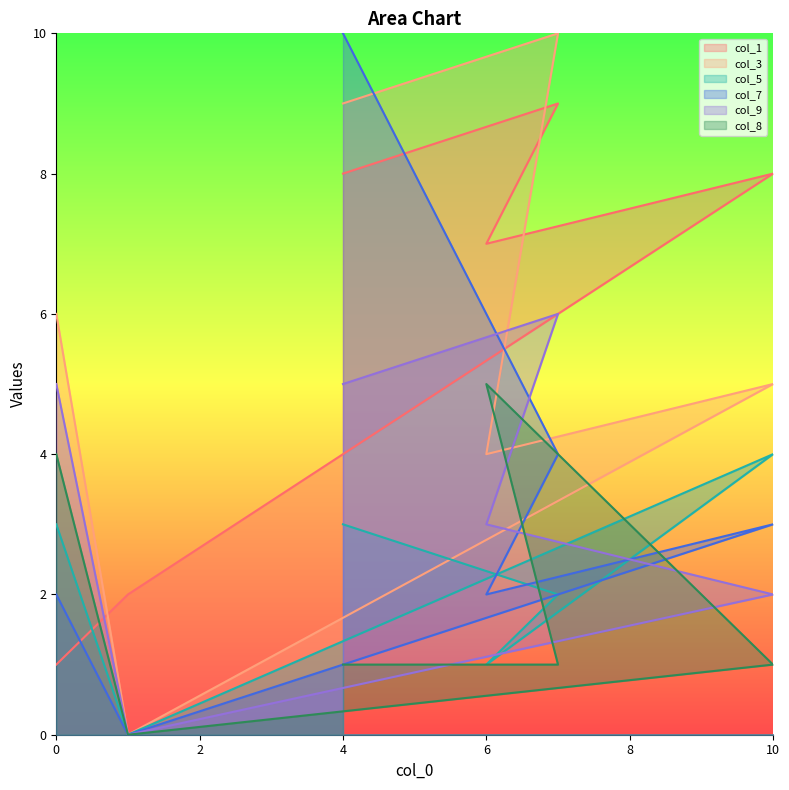

Between which two adjacent categories do col_1 and col_7 first intersect?

0 and 1